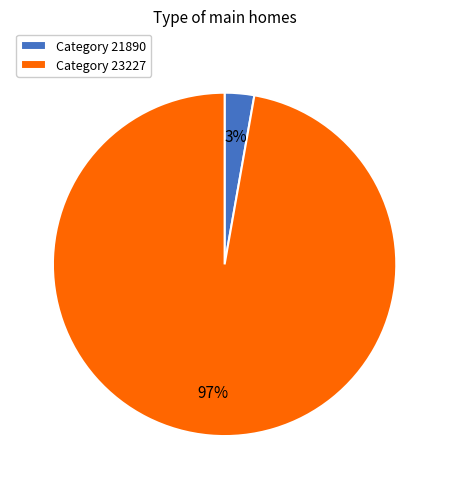

Which slice is the largest?

Category 23227